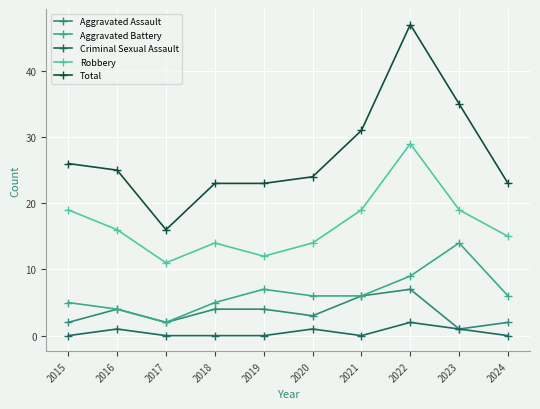

At which category is the sum across all series the highest?

2022